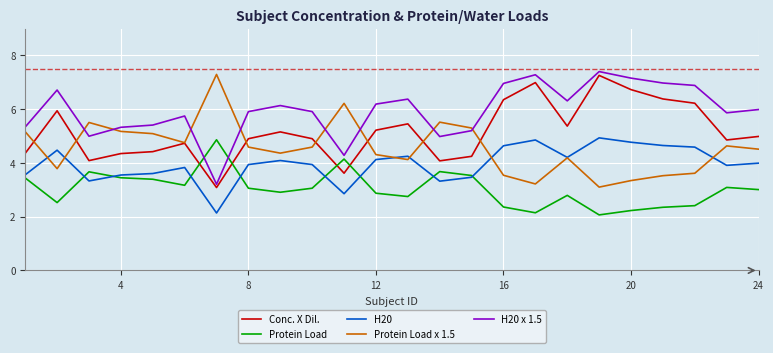

True or false: H20 x 1.5 and H20 intersect in this chart.

False